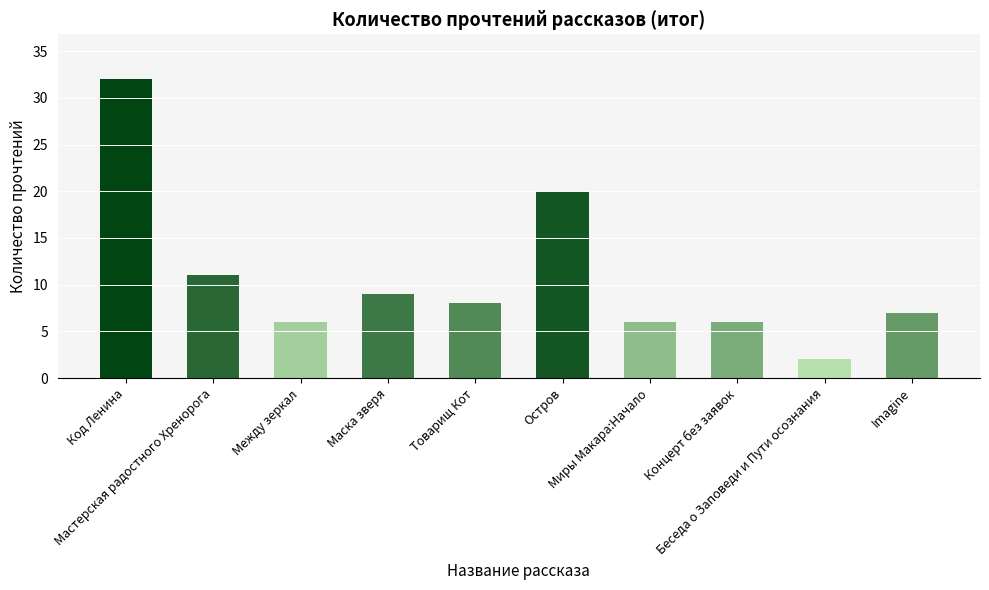

Does the chart contain any negative values?

No